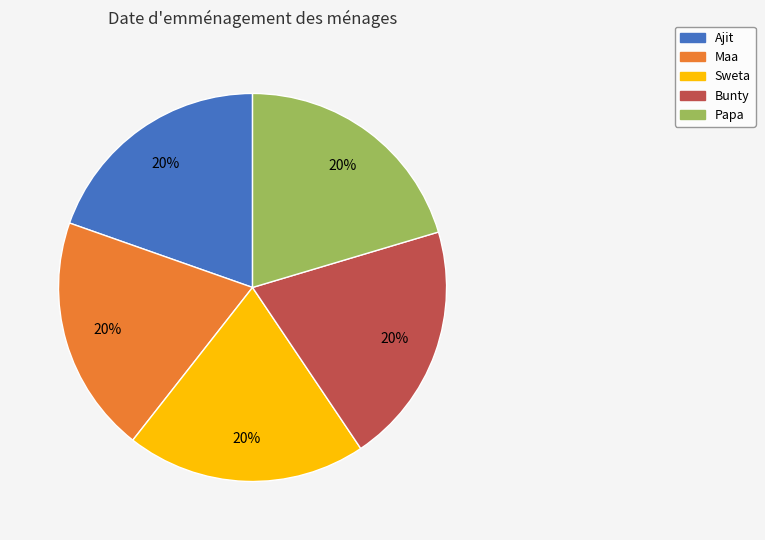

Combined, do Ajit and Papa account for over 50%?

No